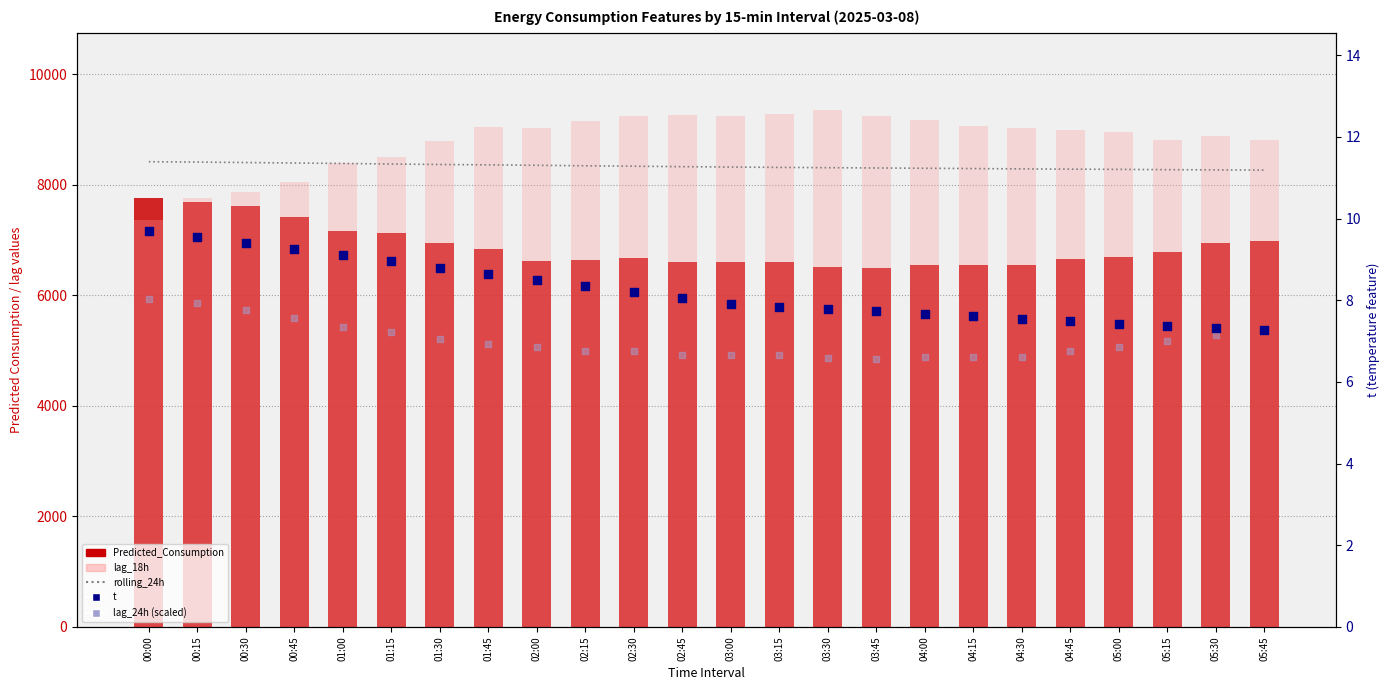

Which series reaches the maximum Y coordinate?

lag_18h